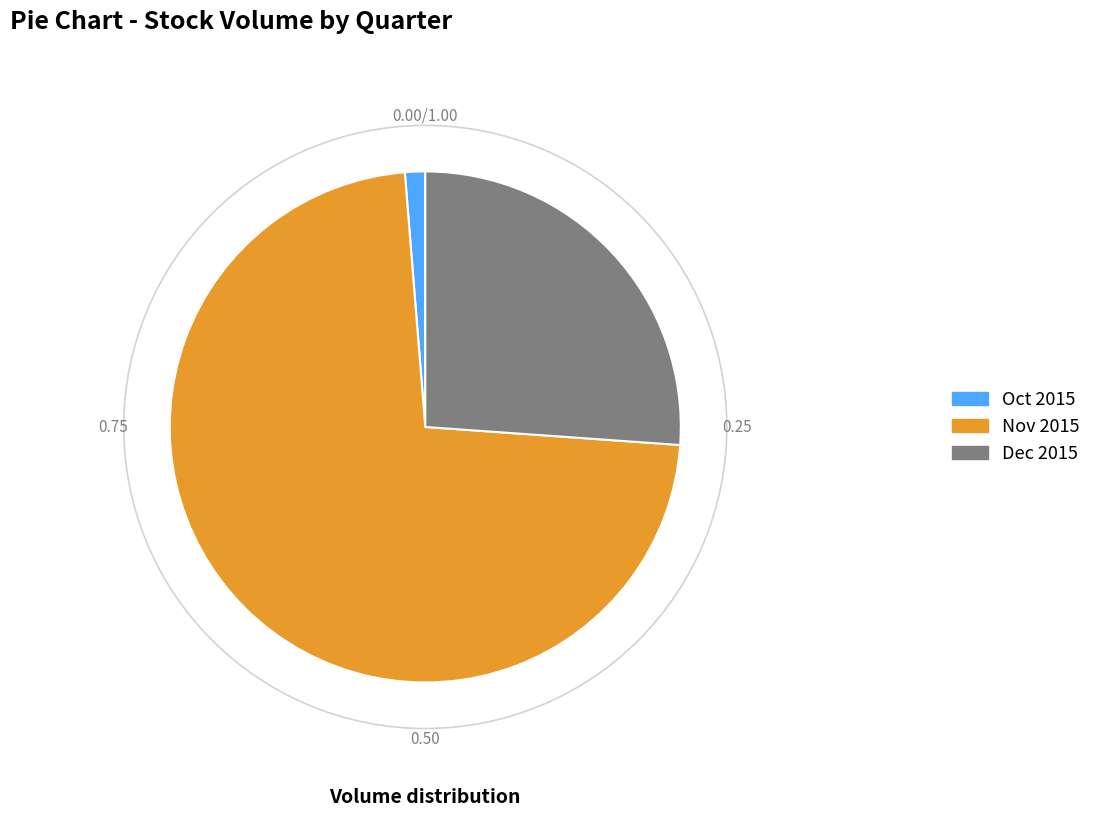

Between Dec 2015 and Oct 2015, which is larger?

Dec 2015